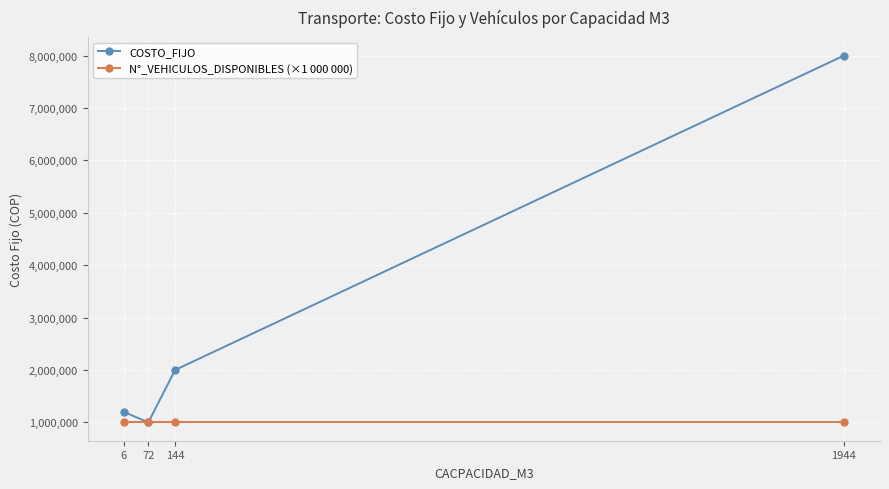

The COSTO_FIJO series shows 1200000 at 6. True or false?

True